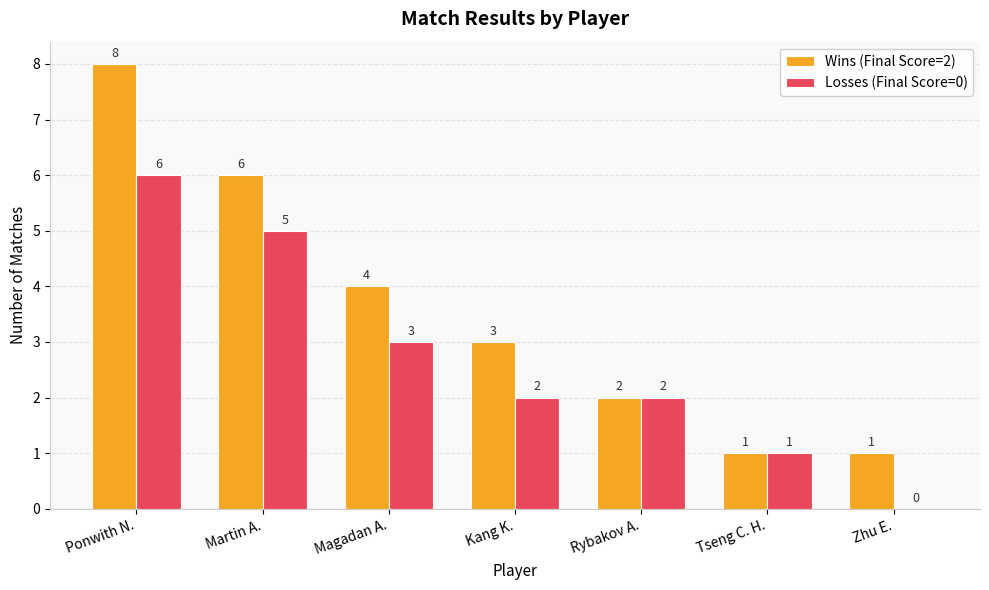

Reading left to right, what are all the values shown in this chart?

Wins (Final Score=2): 8	6	4	3	2	1	1
Losses (Final Score=0): 6	5	3	2	2	1	0